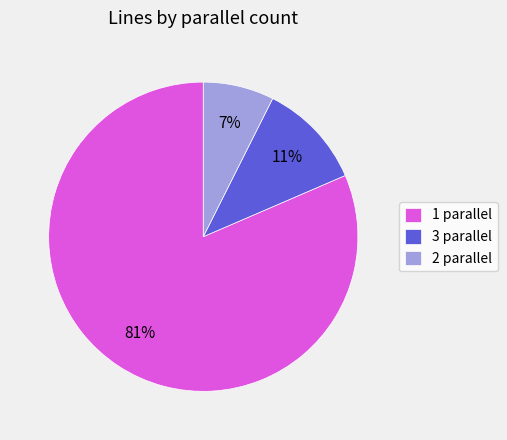

Which category has the biggest portion of the pie?

1 parallel